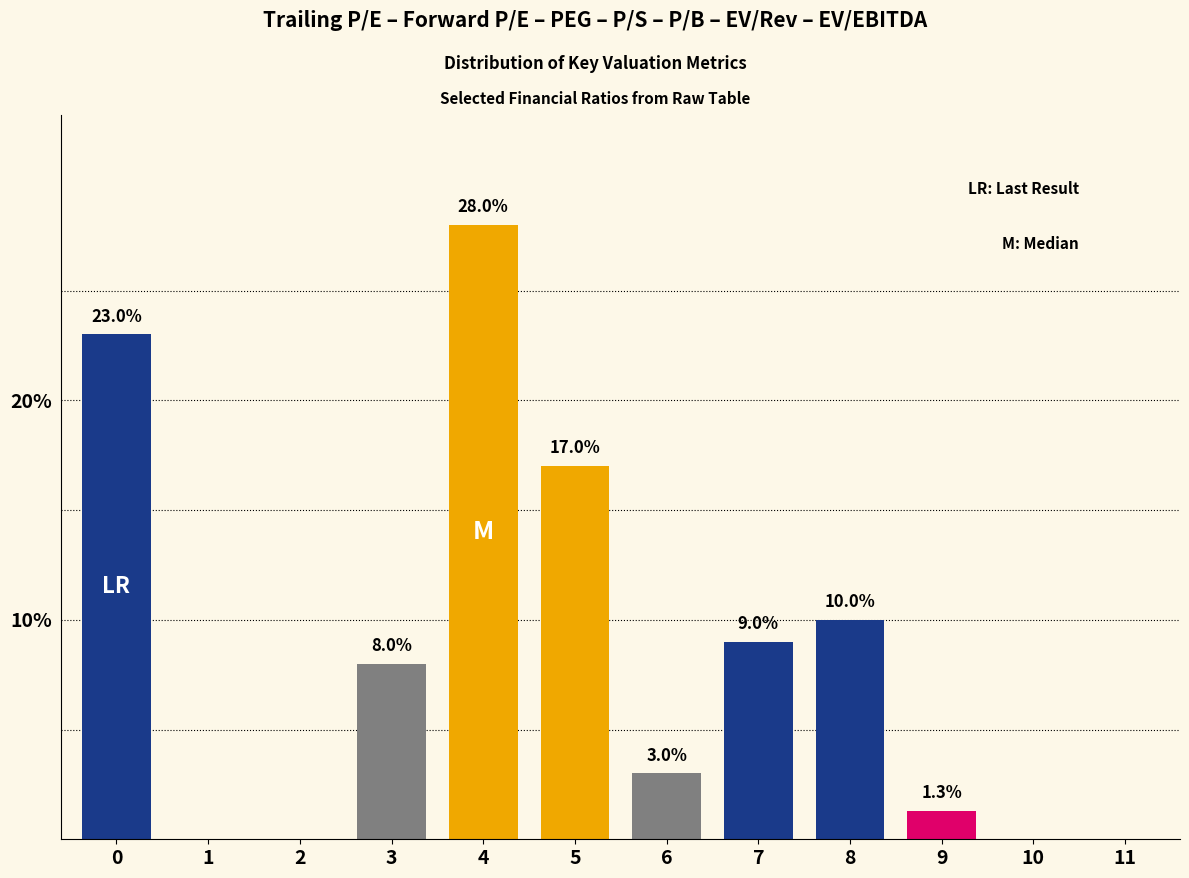

Reading left to right, what are all the values shown in this chart?

0=23.0	1=0.0	2=0.0	3=8.0	4=28.0	5=17.0	6=3.0	7=9.0	8=10.0	9=1.3	10=0.0	11=0.0